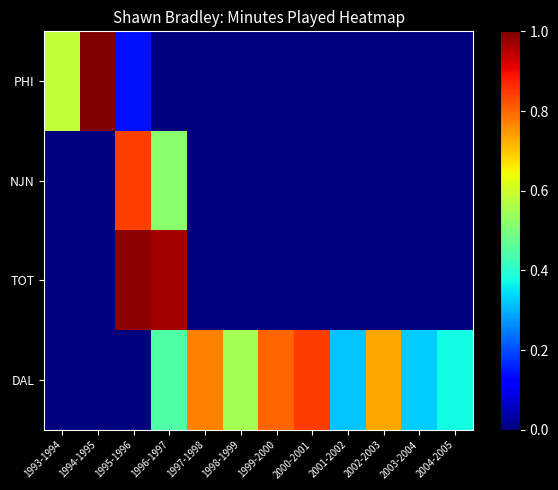

At how many categories does at least one series exceed 1295?

8